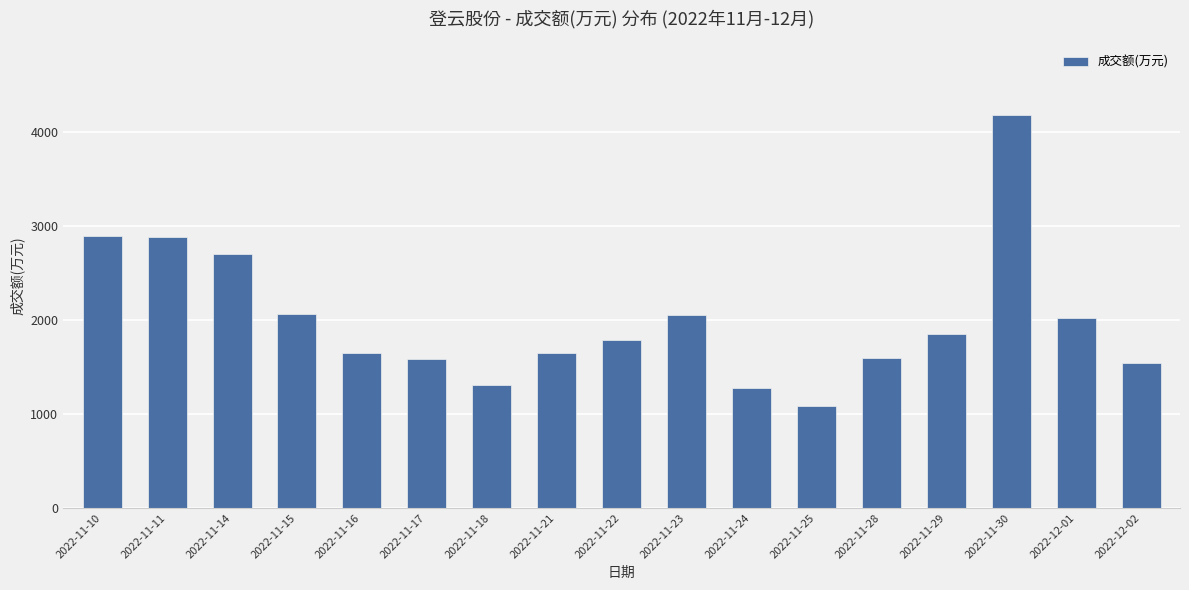

Does the chart contain any negative values?

No